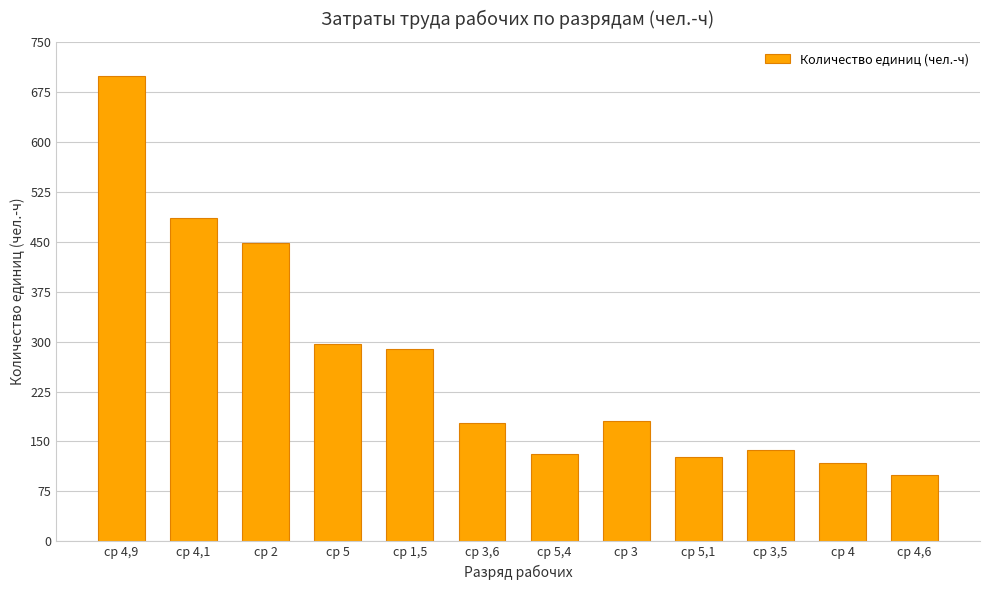

What is the ratio of the value at ср 5 to the value at ср 5,4?

2.3